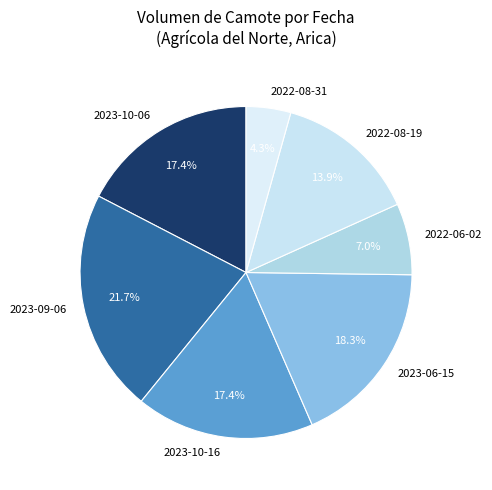

What percentage is NOT represented by 2022-06-02?

93.0%